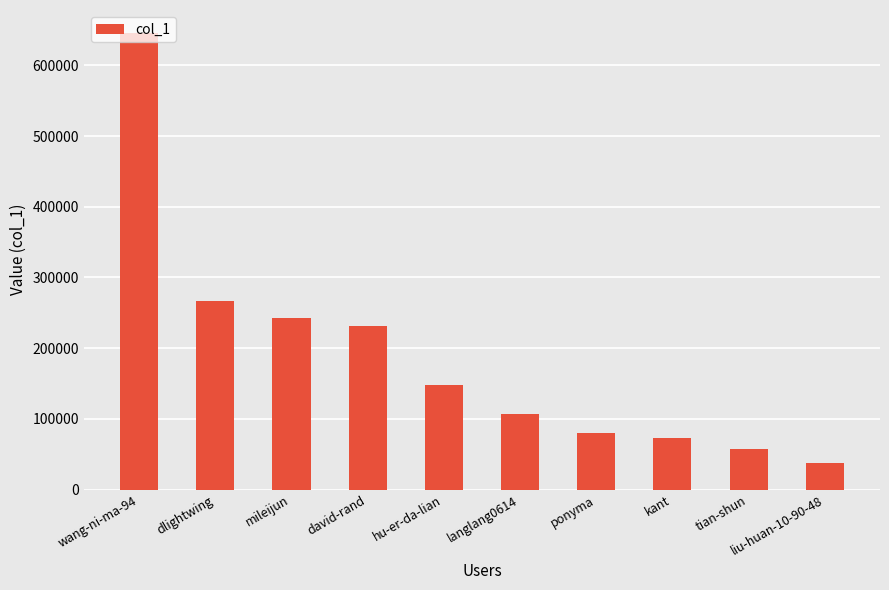

What is the greatest value displayed?

645924